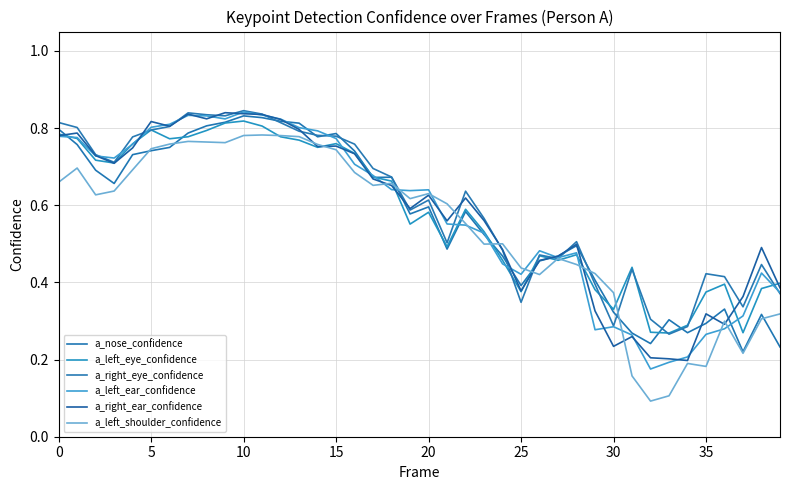

What is the sum of all a_nose_confidence values?

22.7